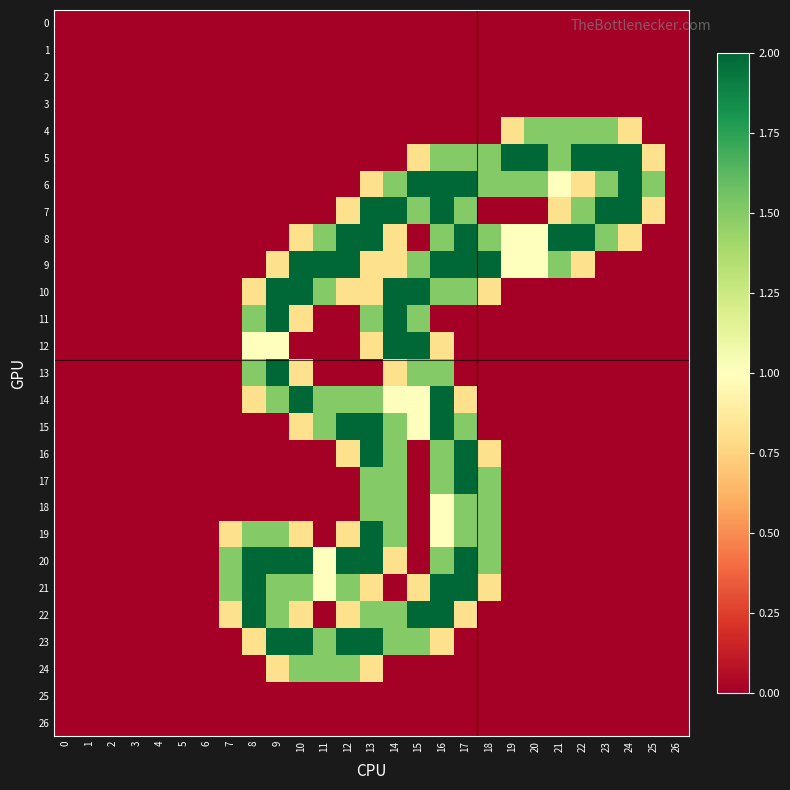

What is the total value across all series at 7?

4.6